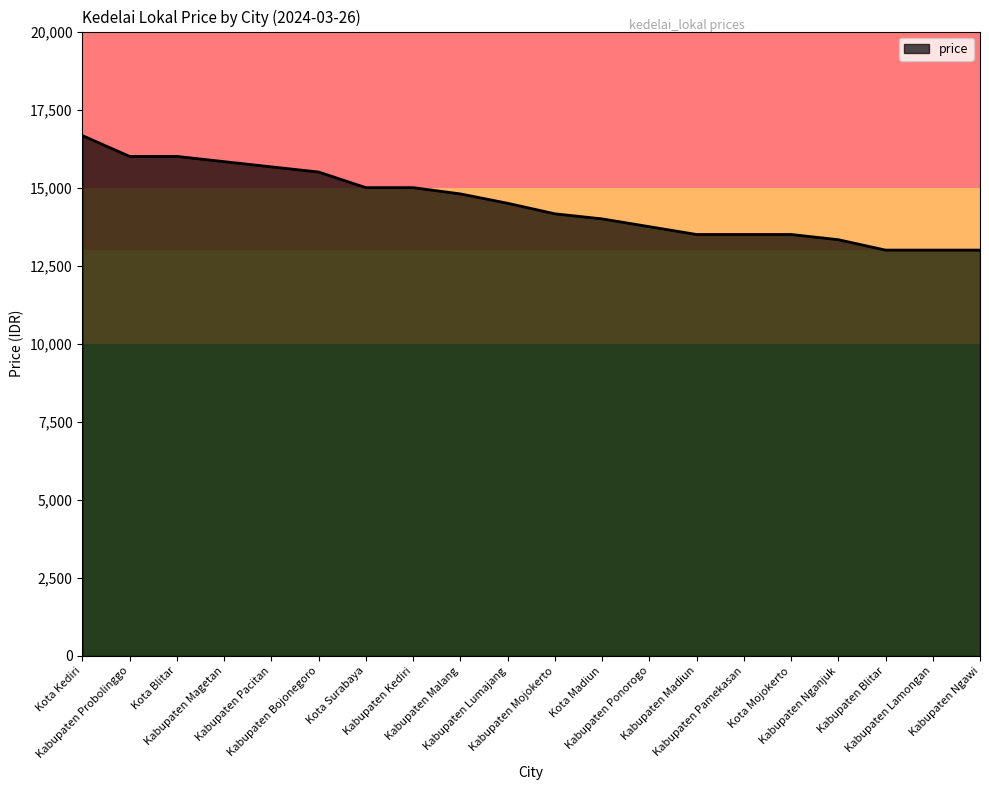

Does the chart have visible grid lines?

No